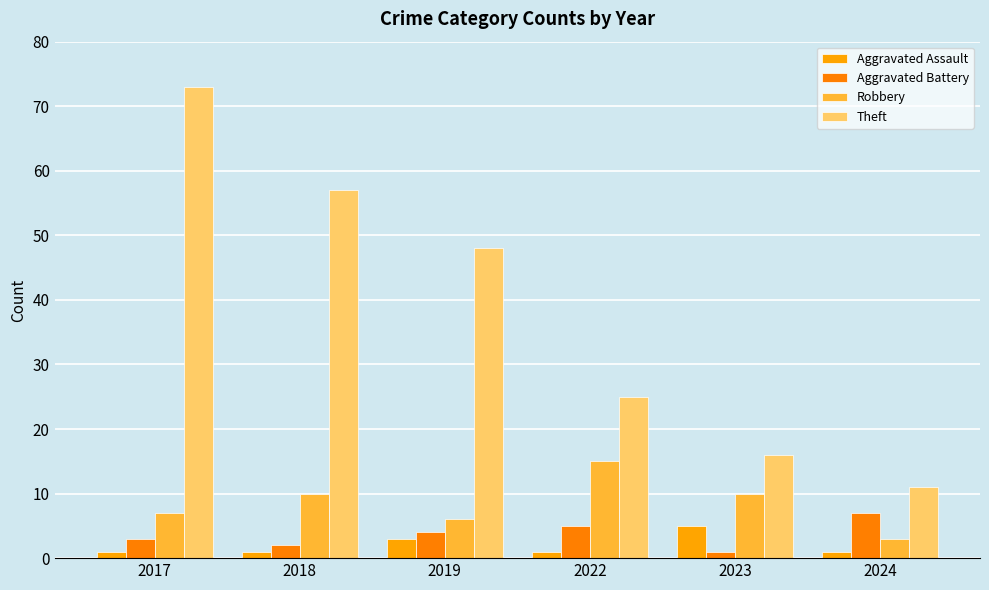

What is the approximate value of Theft at 2023, to the nearest 5?

15